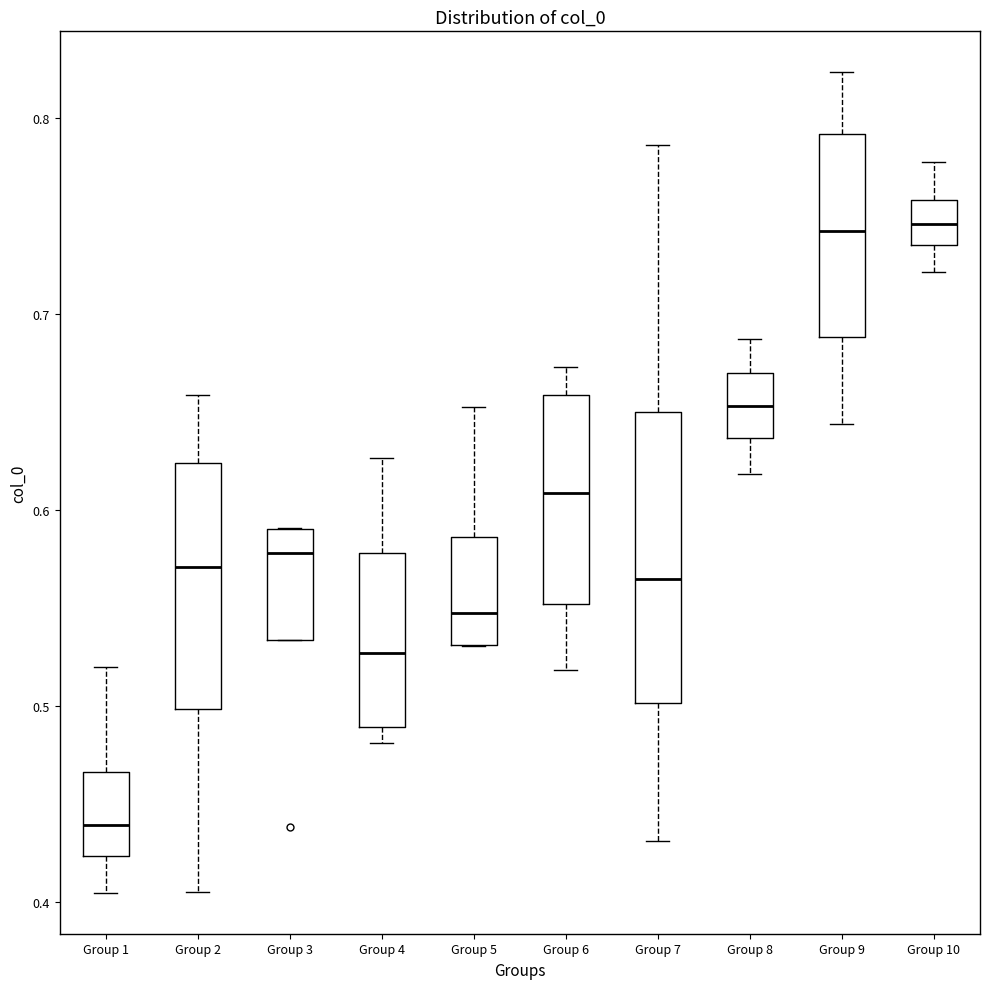

Reading left to right, transcribe this box plot: for each box, give where its median line is, the range the box spans, and where its two whiskers end, as read against the y-axis. The values are not printed on the chart, so give them approximately, as read against the axis.

Group 1: median 0.44, box 0.42 to 0.47, whiskers 0.40 to 0.52
Group 2: median 0.57, box 0.50 to 0.62, whiskers 0.41 to 0.66
Group 3: median 0.58, box 0.53 to 0.59, whiskers 0.53 to 0.59
Group 4: median 0.53, box 0.49 to 0.58, whiskers 0.48 to 0.63
Group 5: median 0.55, box 0.53 to 0.59, whiskers 0.53 to 0.65
Group 6: median 0.61, box 0.55 to 0.66, whiskers 0.52 to 0.67
Group 7: median 0.57, box 0.50 to 0.65, whiskers 0.43 to 0.79
Group 8: median 0.65, box 0.64 to 0.67, whiskers 0.62 to 0.69
Group 9: median 0.74, box 0.69 to 0.79, whiskers 0.64 to 0.82
Group 10: median 0.75, box 0.74 to 0.76, whiskers 0.72 to 0.78